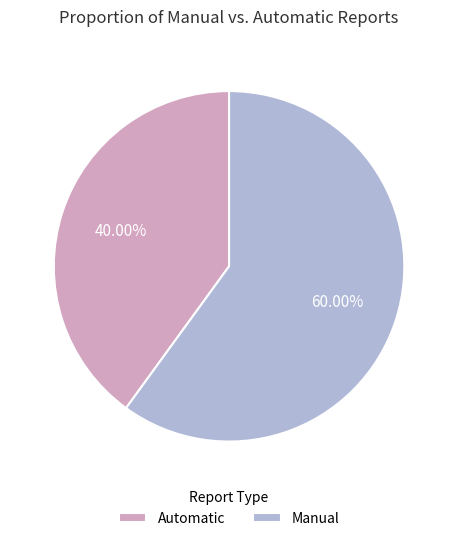

Combined, do Manual and Automatic account for over 50%?

Yes